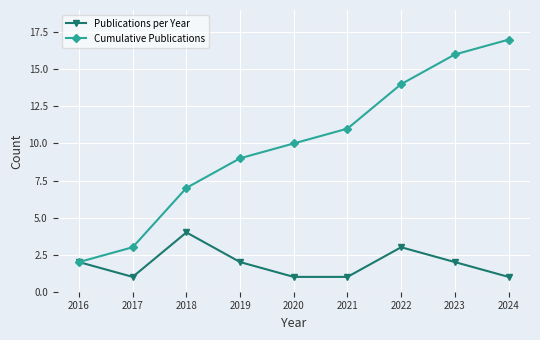

What is the spread (max minus min) of values at 2019?

7